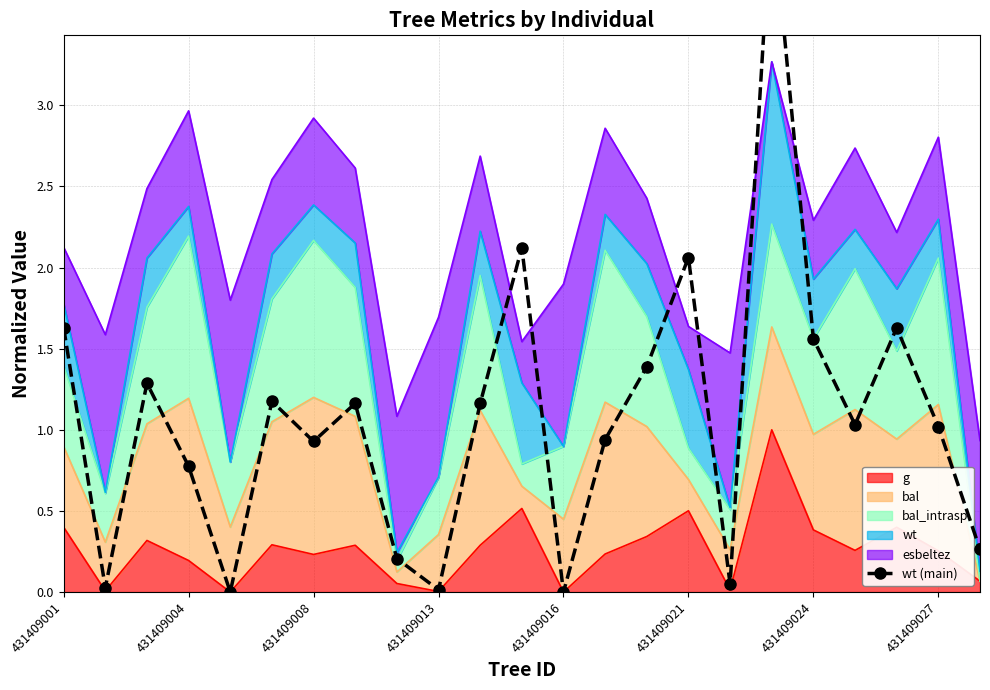

True or false: g has a value of 0.2 at 431409004.

True